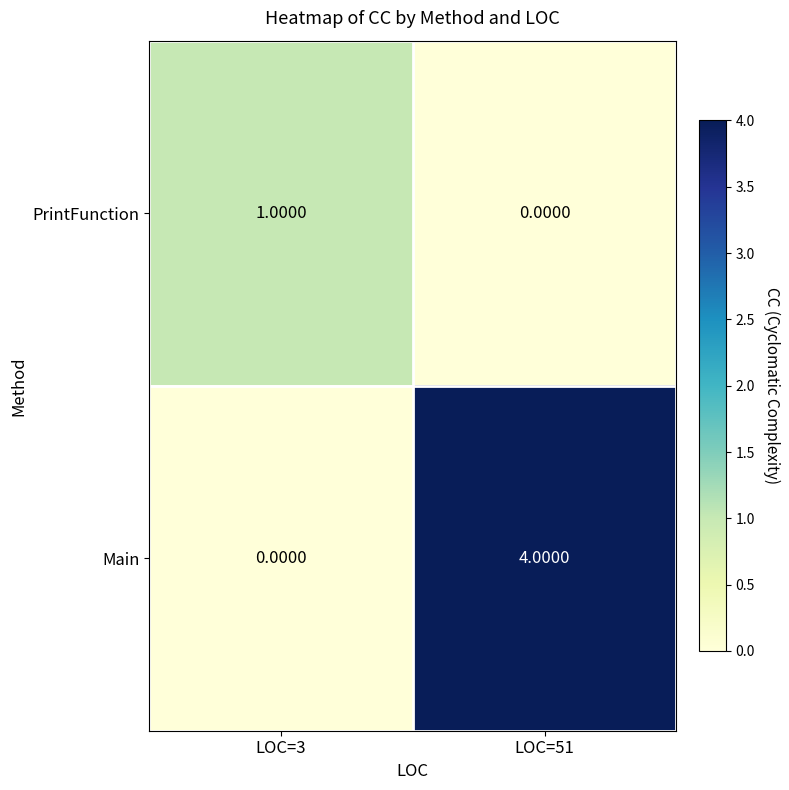

At how many categories does at least one series exceed 3?

1